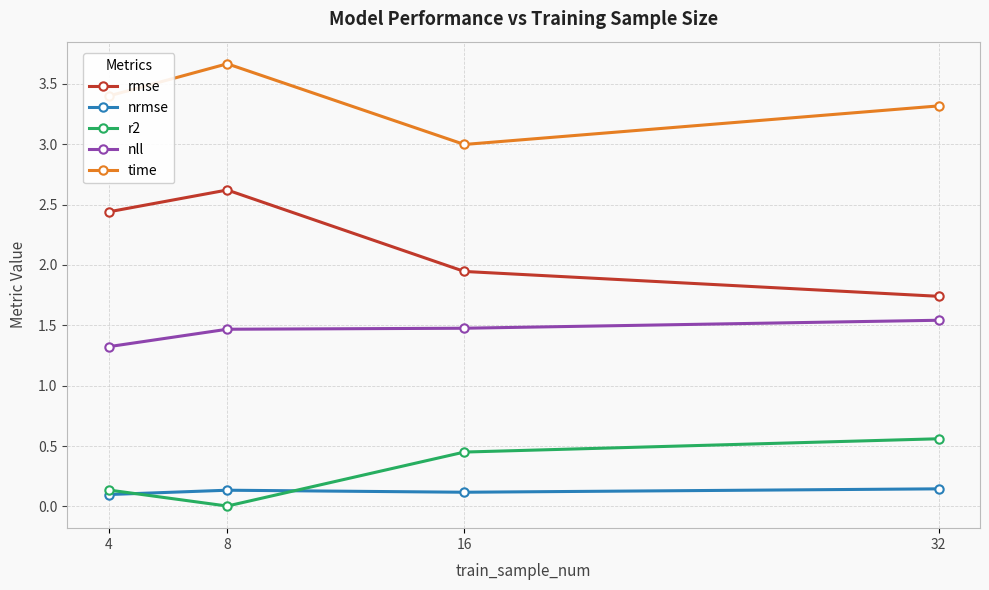

What is the difference between the maximum and minimum values in the rmse series?

0.9